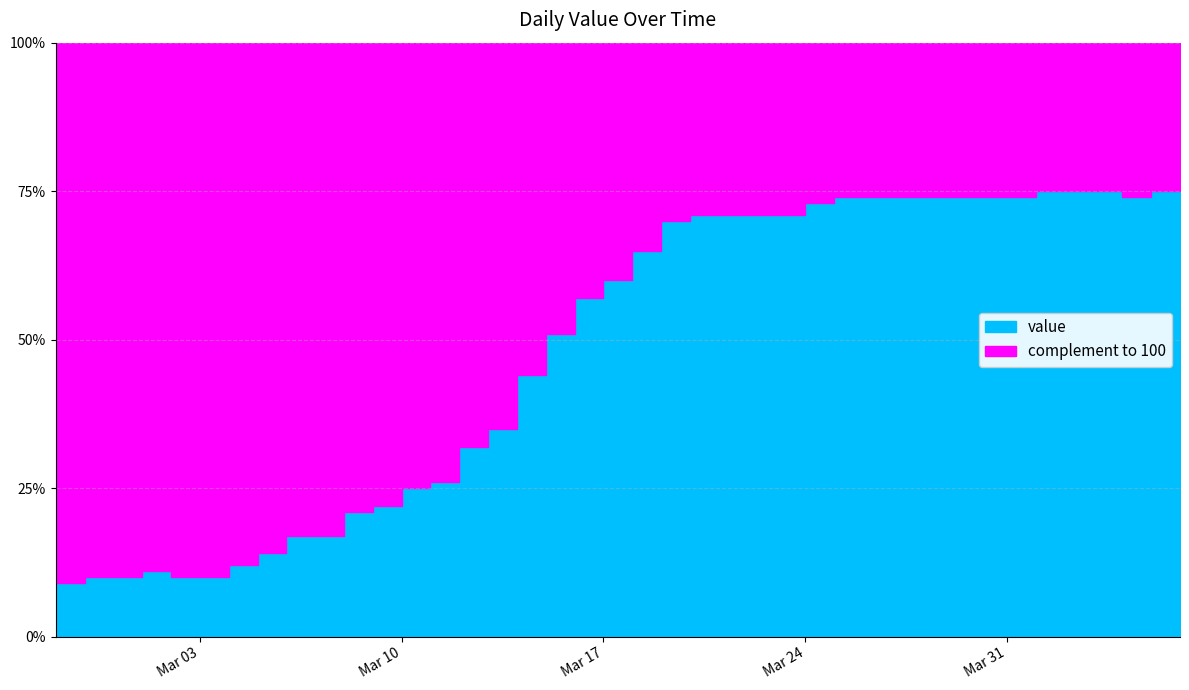

What is the maximum value shown in the chart?

75